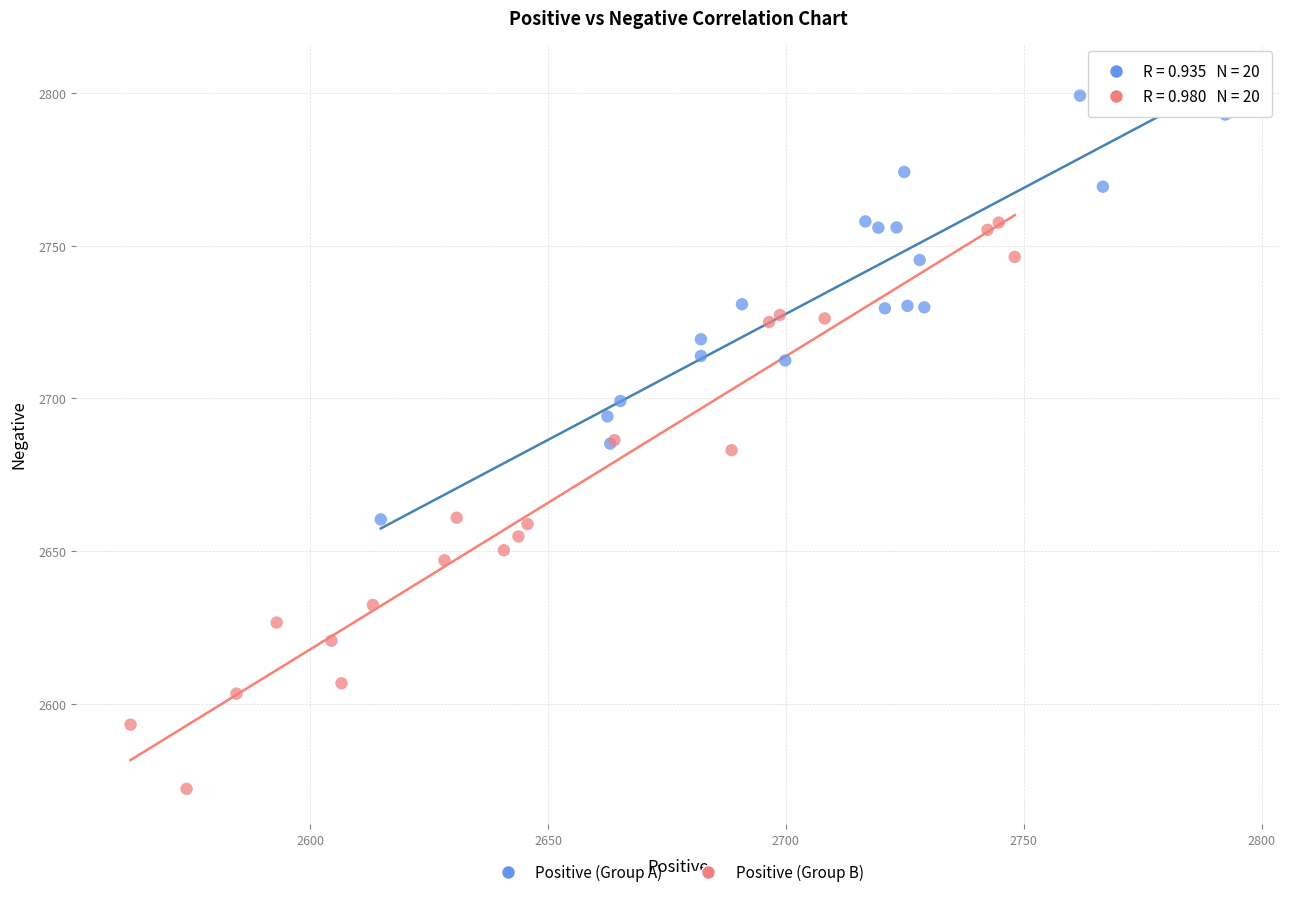

Which series contains the highest Y value?

Positive (Group A)